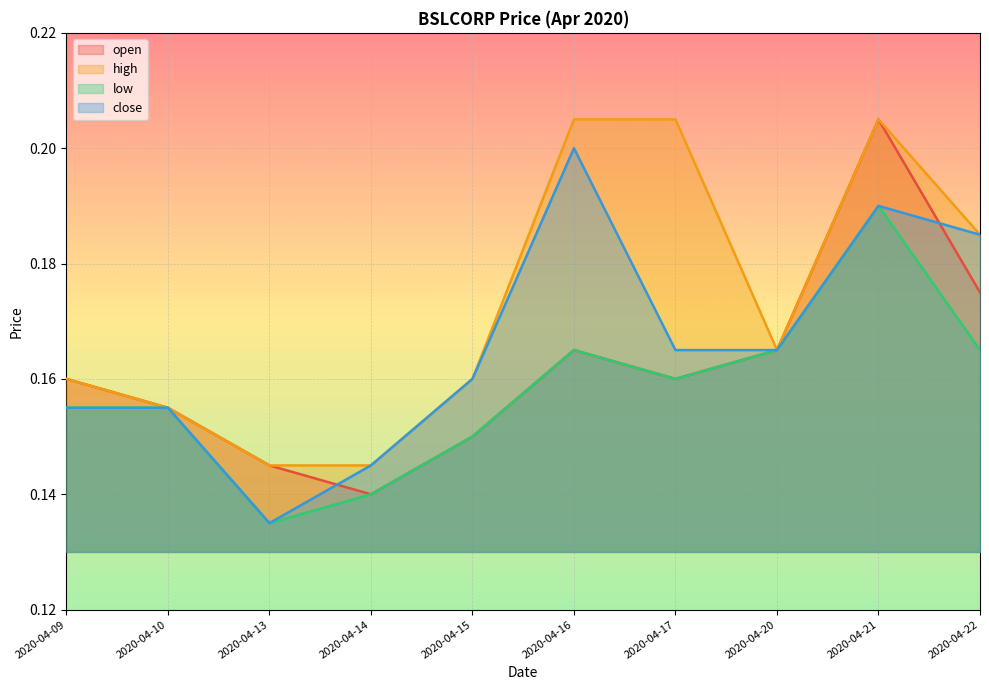

How many lines are shown in the chart?

4